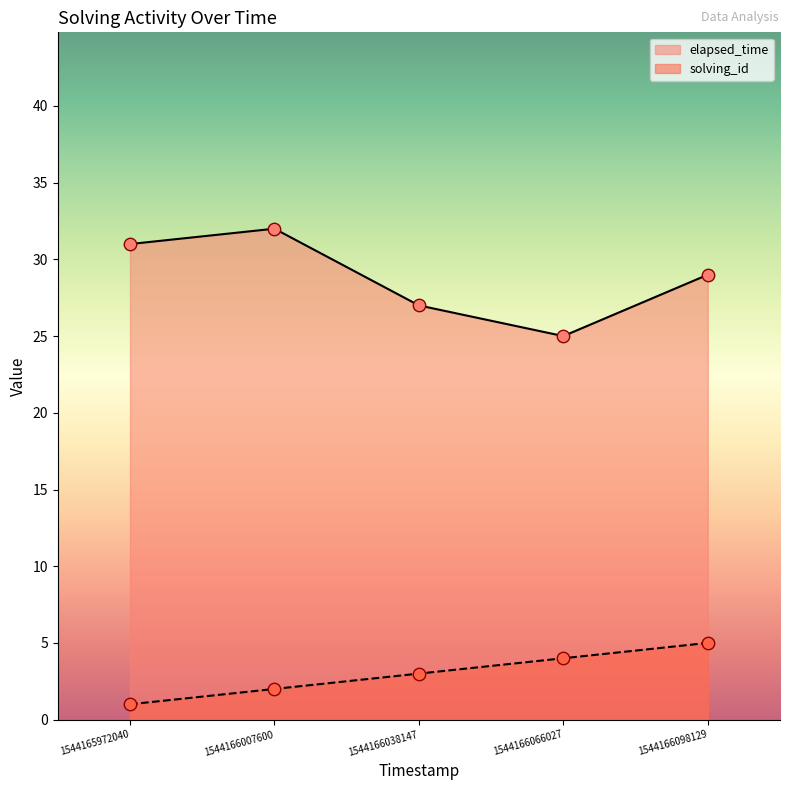

Which series has the largest Y range (max minus min)?

elapsed_time